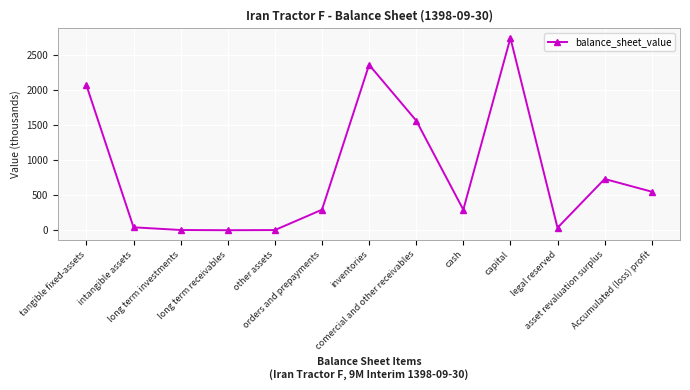

How many series are shown in this chart?

1